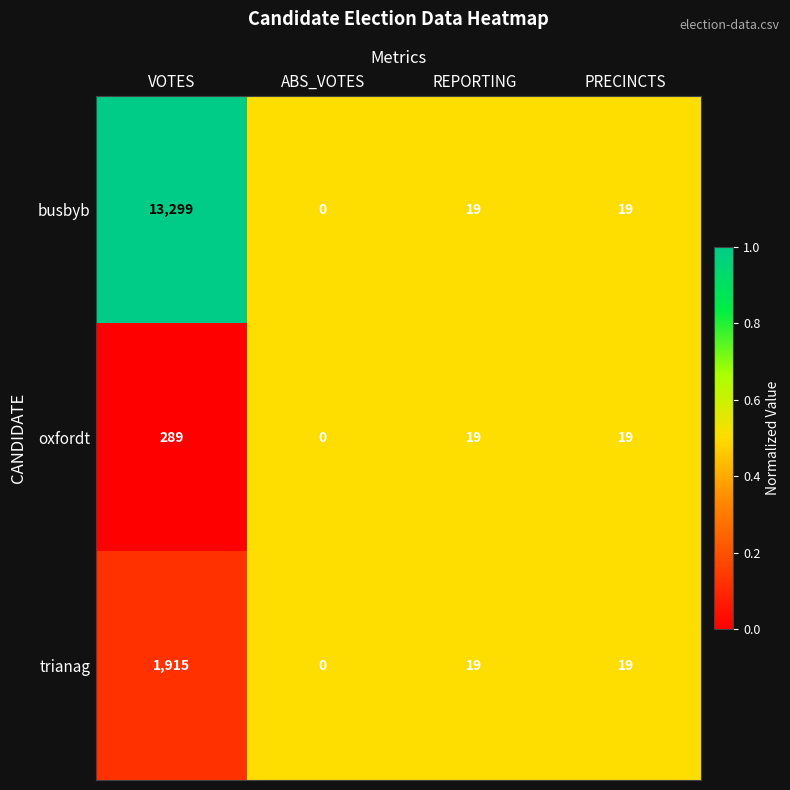

Which series has the largest total across all categories?

busbyb